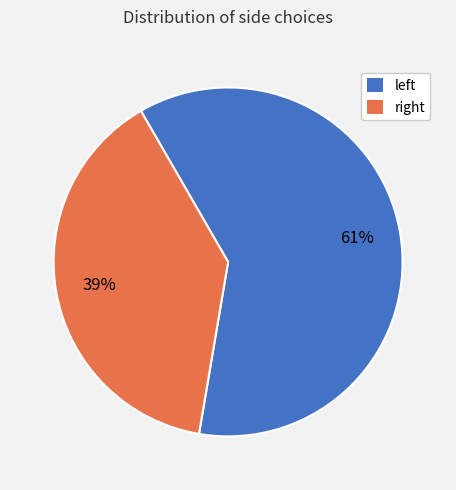

Does any single category account for the majority?

Yes